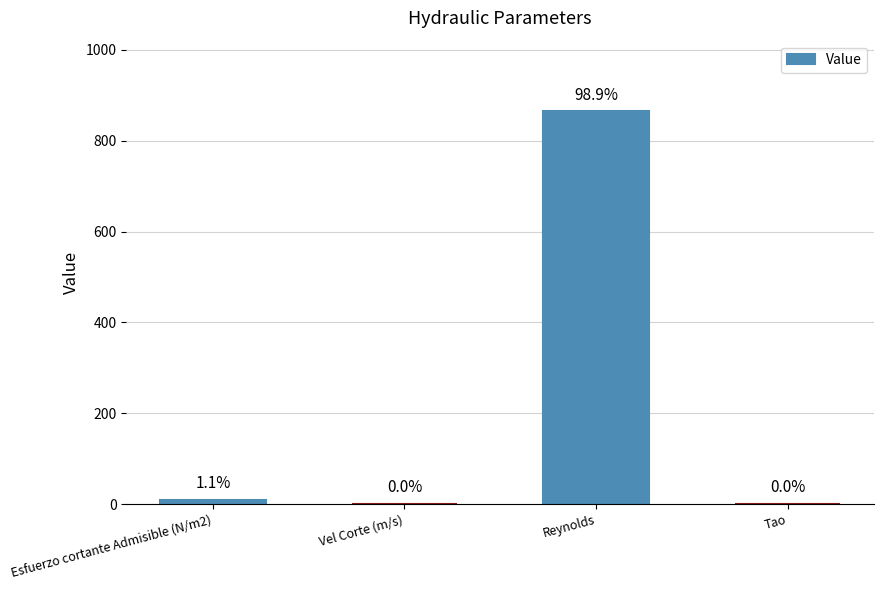

What is the label of the 1st bar from the right?

Tao